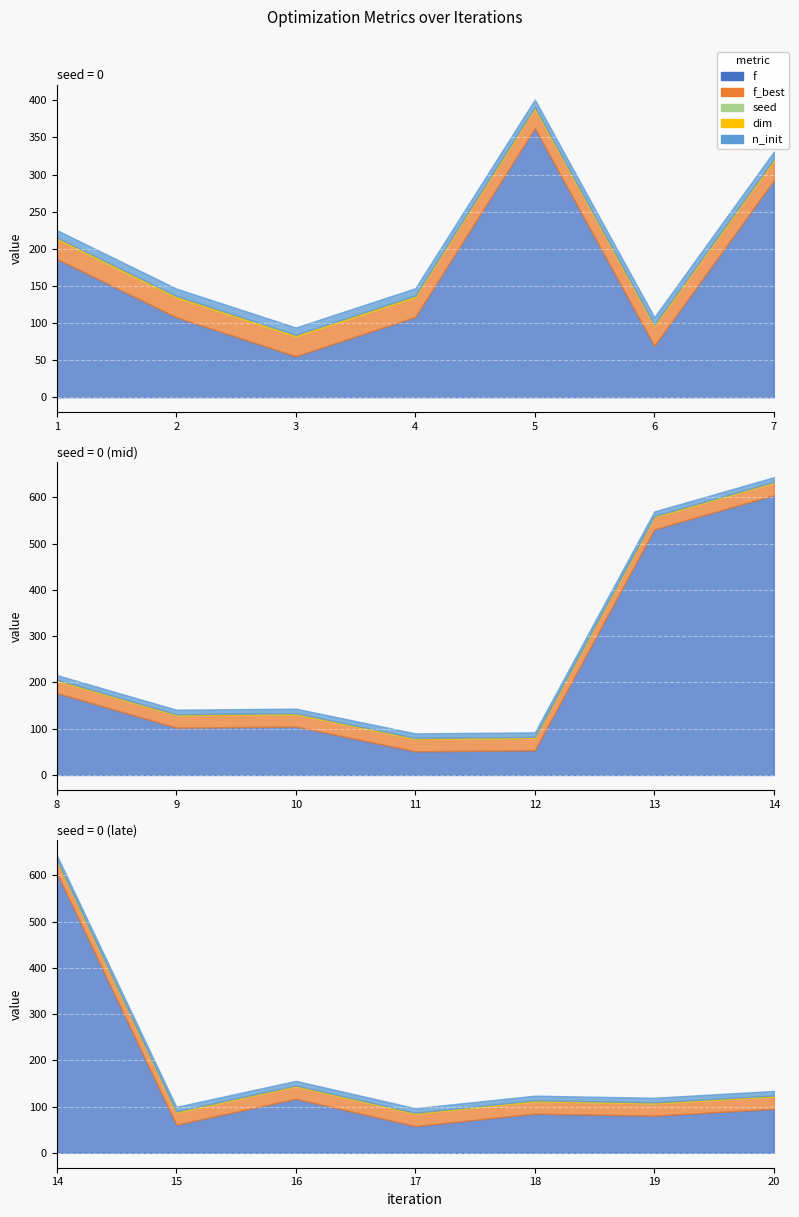

True or false: n_init and seed cross at least once.

False